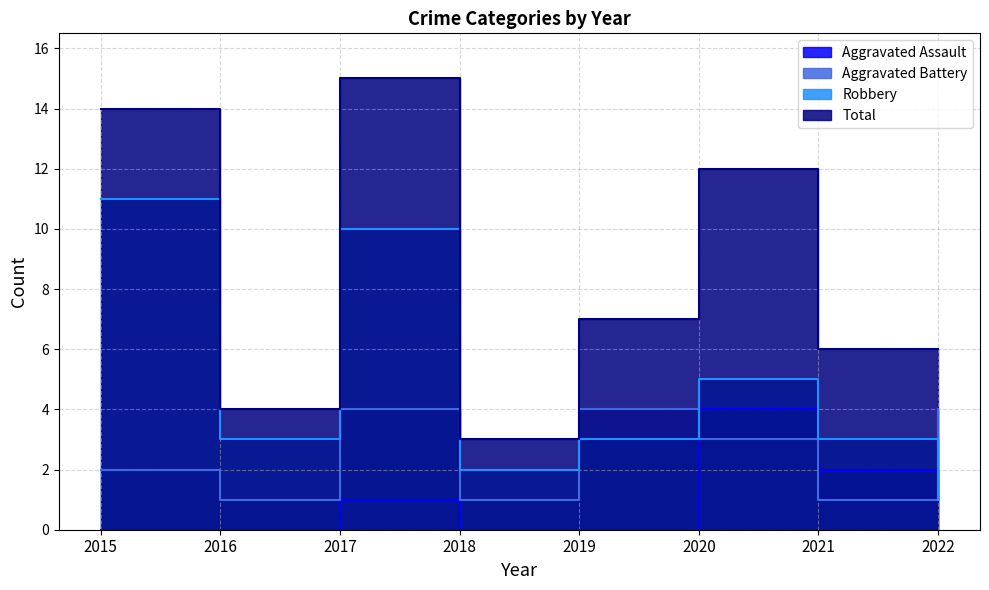

Which has a higher value, 2018 or 2020?

2020